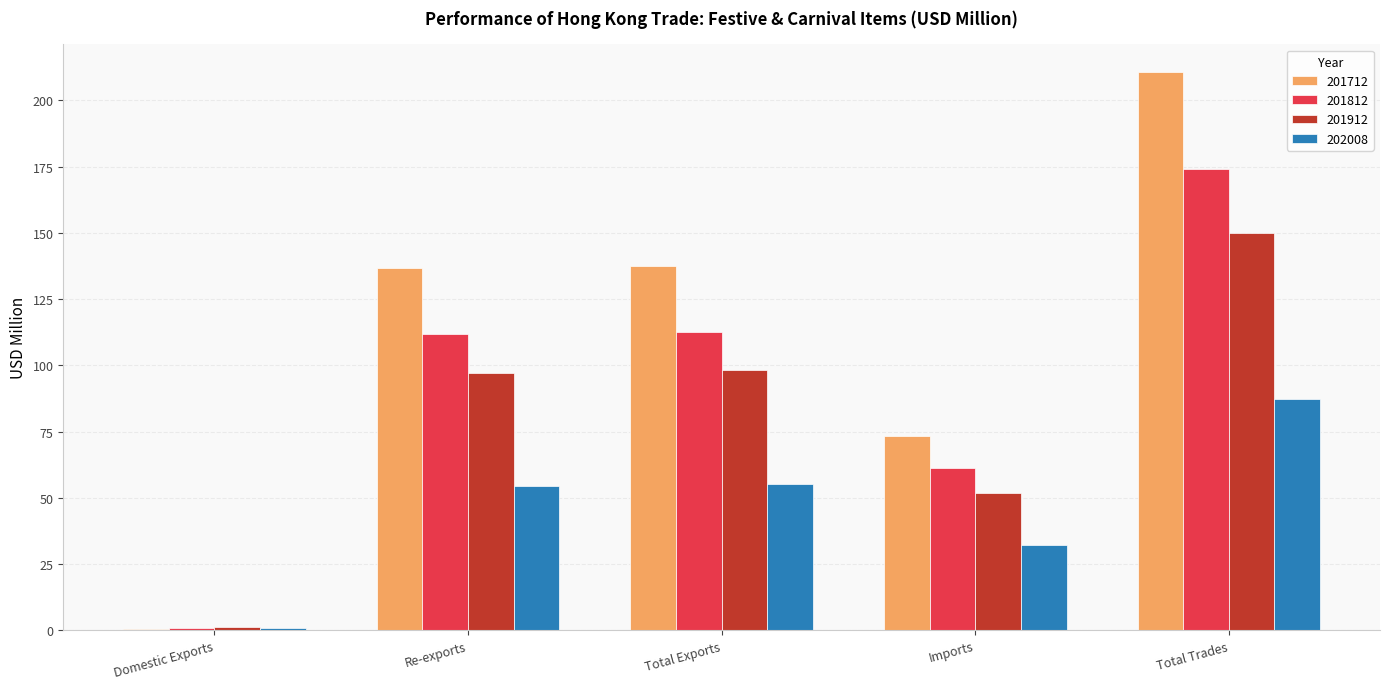

What is the sum of all 201812 values?

461.0